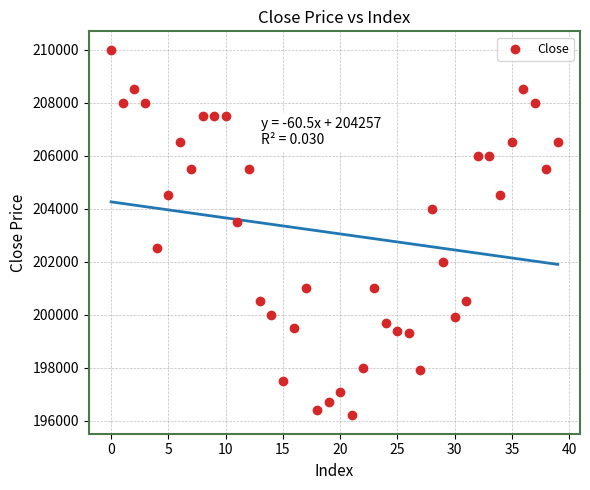

What Y value in the scatter plot is closest to 203100?

203500